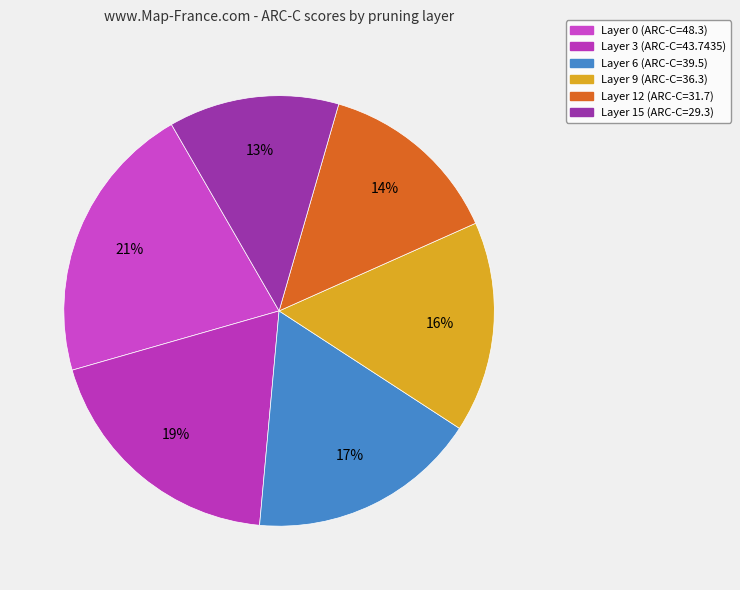

Is the sum of Layer 0 and Layer 15 greater than half?

No